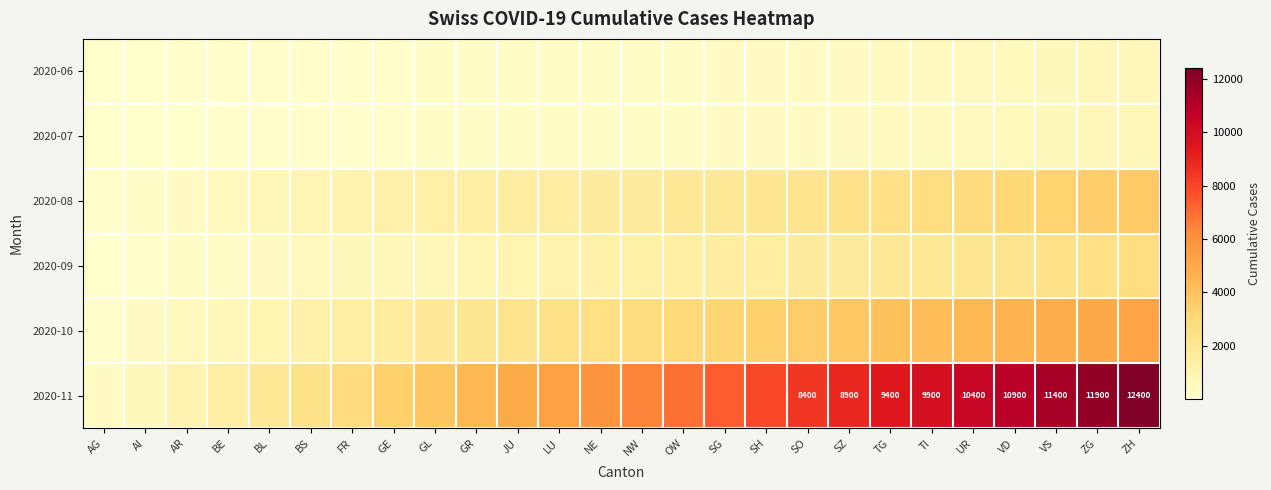

Where is 2020-09 nearest to the value 1375?

OW